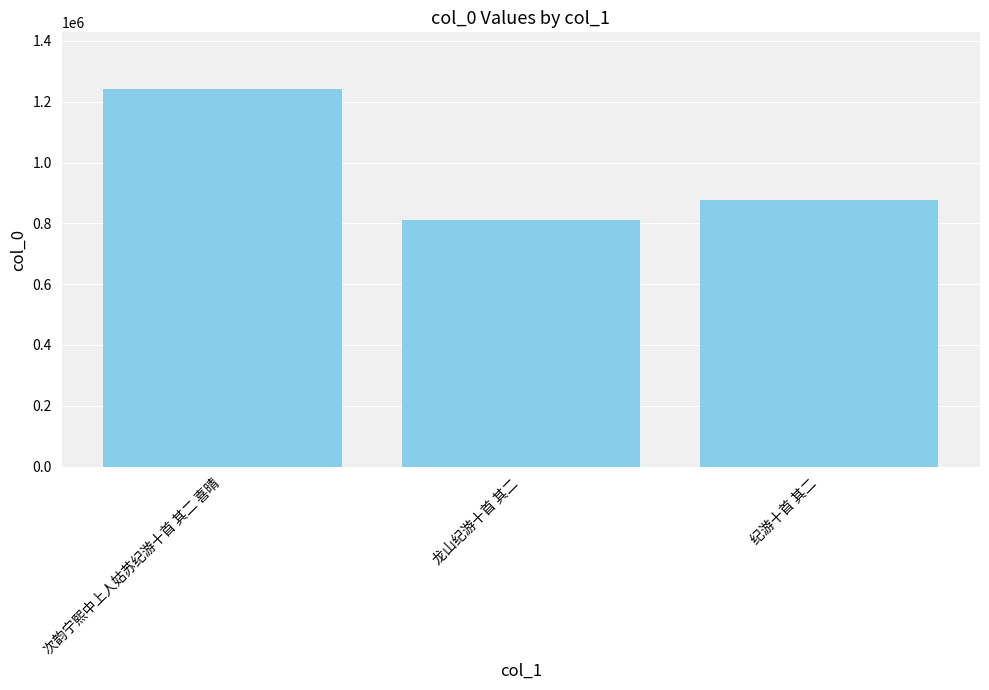

What is the change in value from 龙山纪游十首 其二 to 纪游十首 其二?

+64914